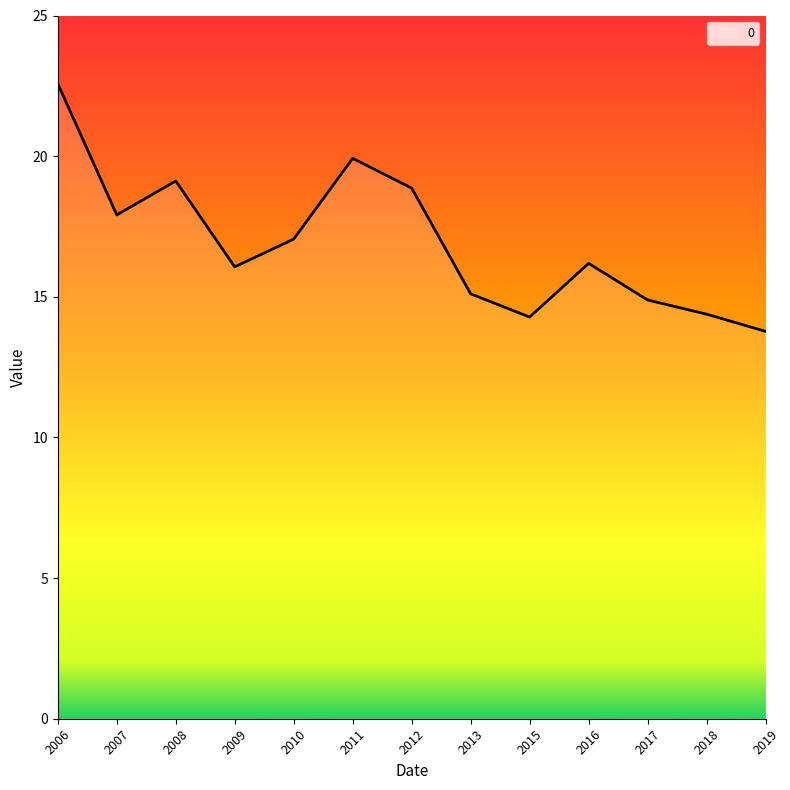

What is the difference between the values at 2006 and 2018?

8.2